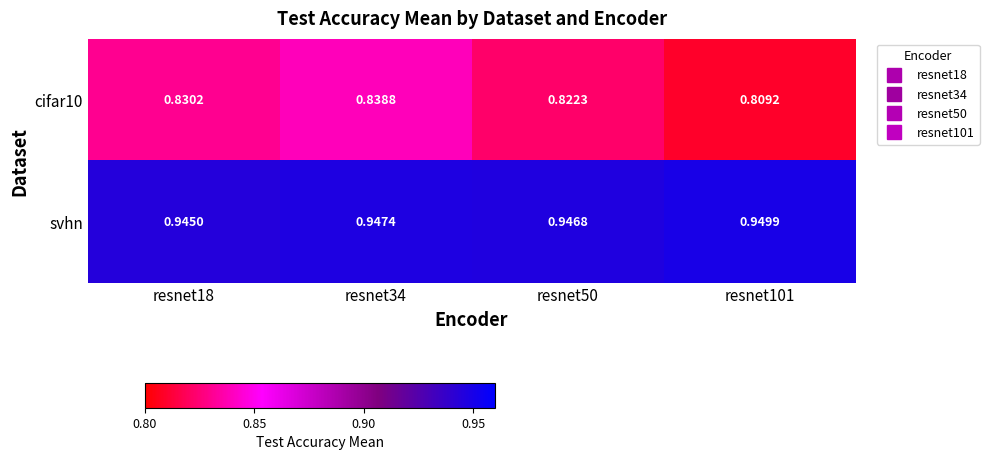

Between resnet18 and resnet50, which series saw the biggest shift?

cifar10